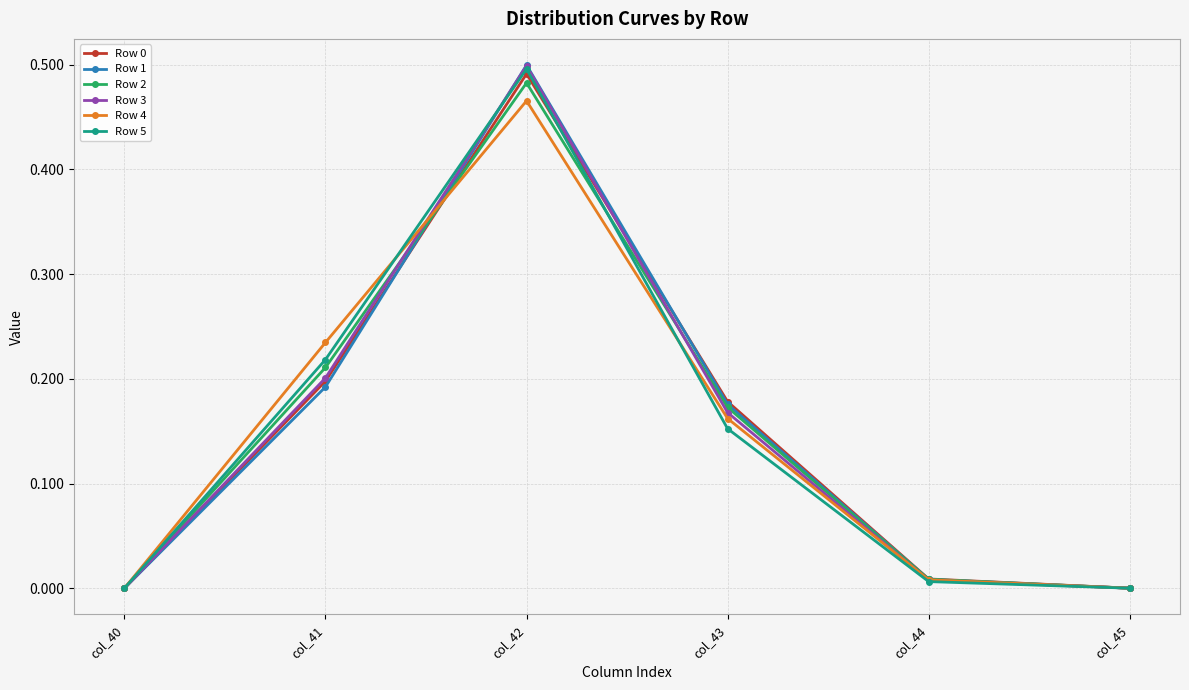

The value of Row 5 at col_43 is 0.2. True or false?

True